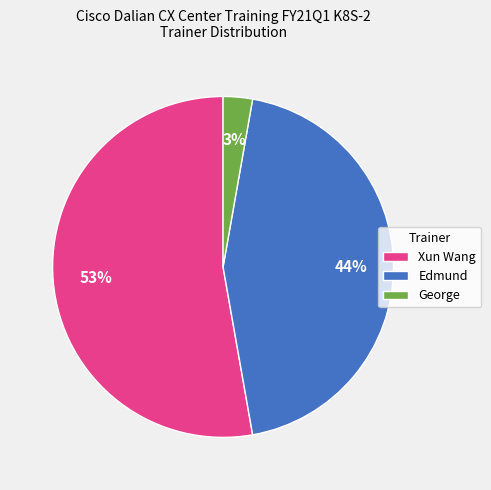

How many slices are in this pie chart?

3